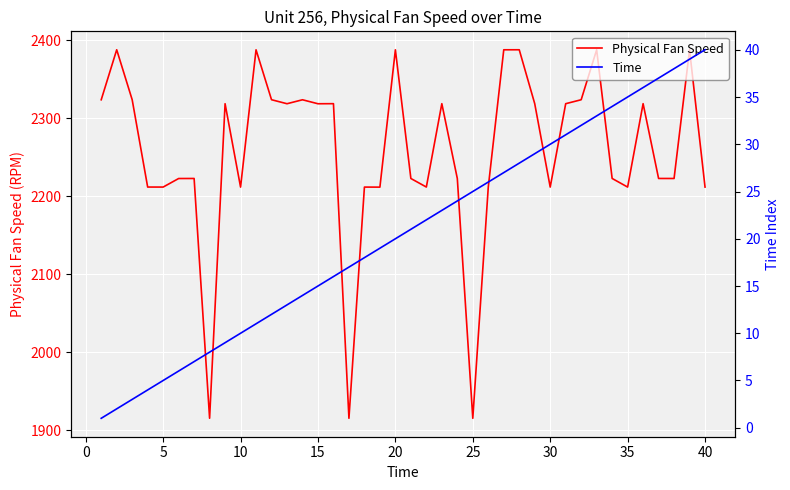

How many lines are shown in the chart?

2